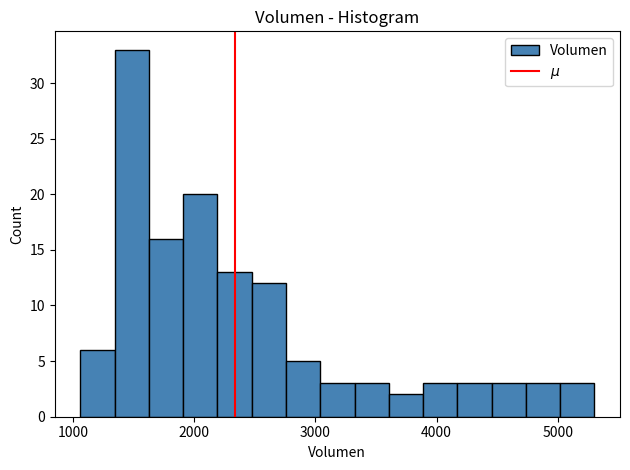

Around what value on the x-axis is the tallest bar? Give the approximate position of its centre, as read against the axis.

1500